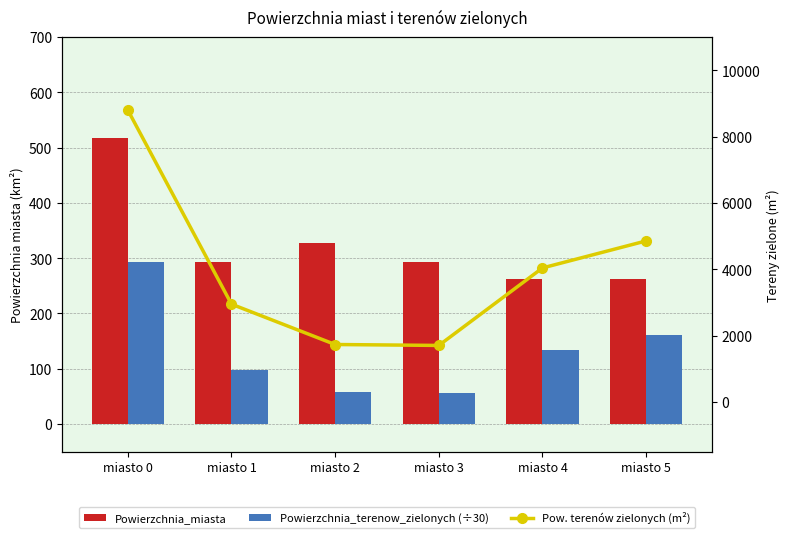

Reading left to right, list all the values displayed in this chart.

Powierzchnia_miasta: miasto 0=517.2	miasto 1=293.3	miasto 2=326.8	miasto 3=292.8	miasto 4=261.9	miasto 5=261.6
Powierzchnia_terenow_zielonych (÷30): miasto 0=293.3	miasto 1=98.2	miasto 2=57.7	miasto 3=56.8	miasto 4=134.6	miasto 5=161.8
Pow. terenów zielonych (m²): miasto 0=8798.0	miasto 1=2947.0	miasto 2=1731.0	miasto 3=1703.0	miasto 4=4039.0	miasto 5=4854.0